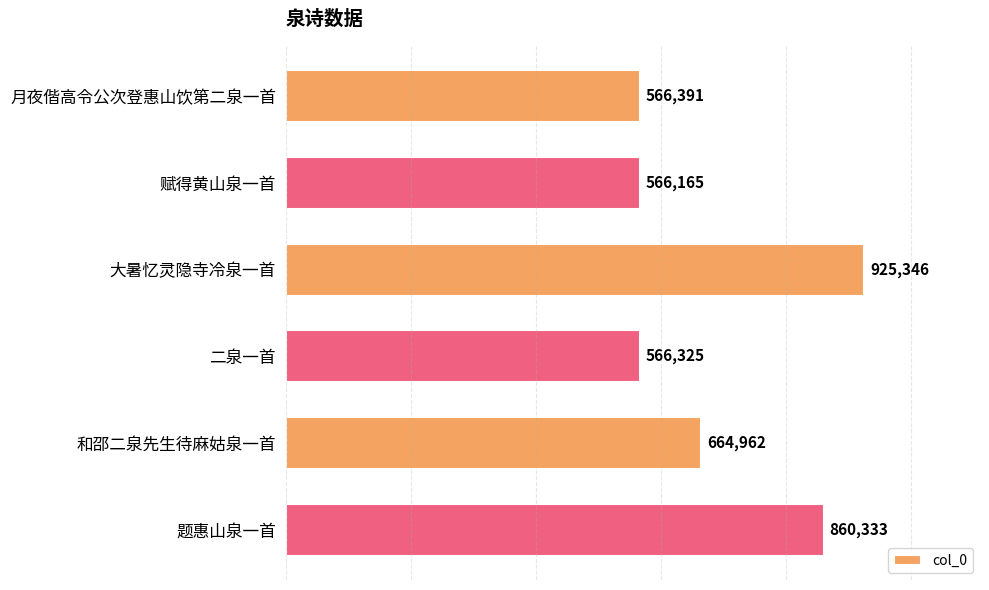

What is the label of the 4th bar from the top?

二泉一首